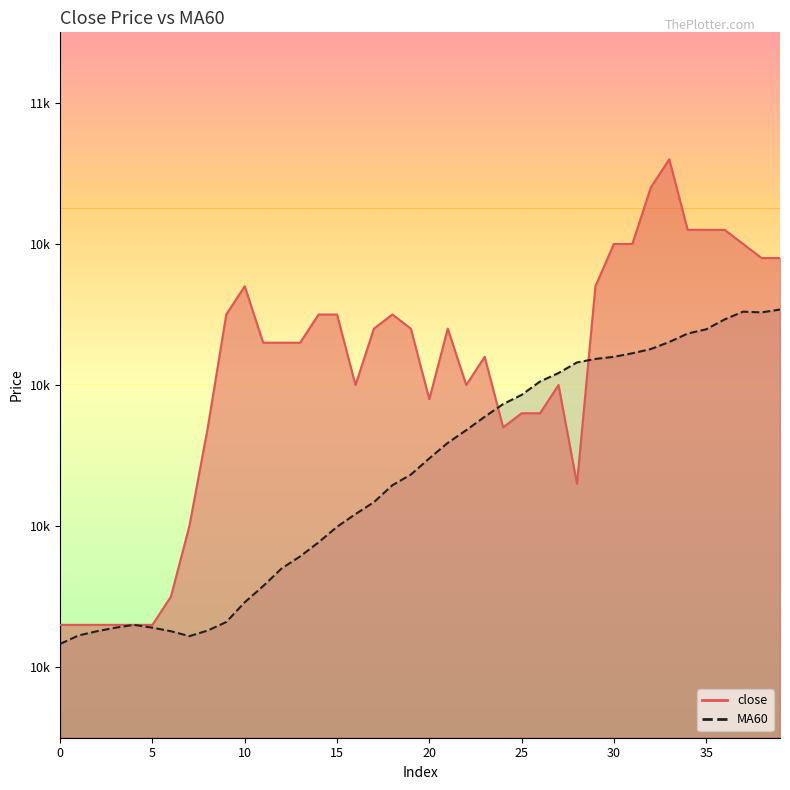

The close series shows 10820.0 at 23. True or false?

True